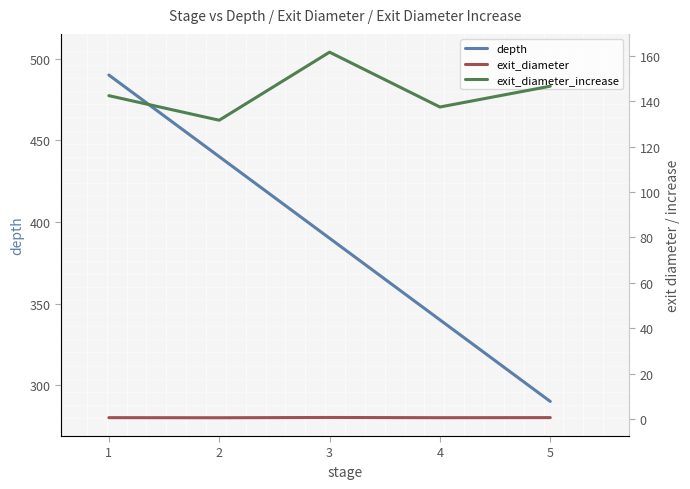

Which category has the highest value in the exit_diameter_increase series?

3